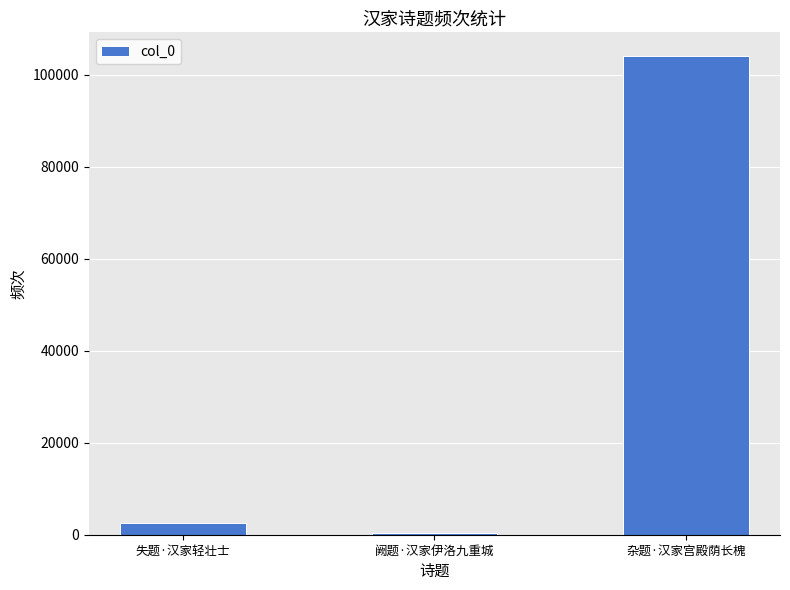

Which category has the highest value across all series?

杂题·汉家宫殿荫长槐